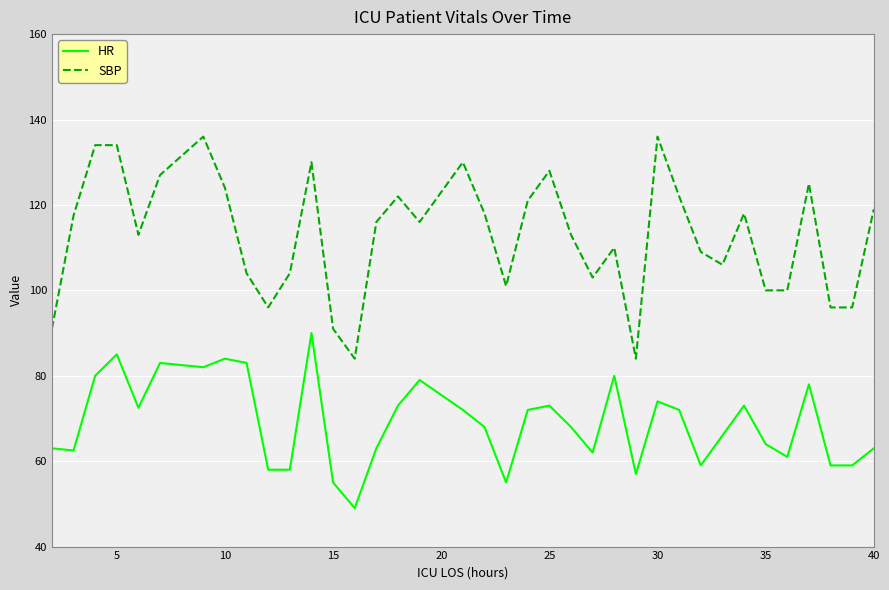

True or false: SBP has more than 0 interior local peaks.

True